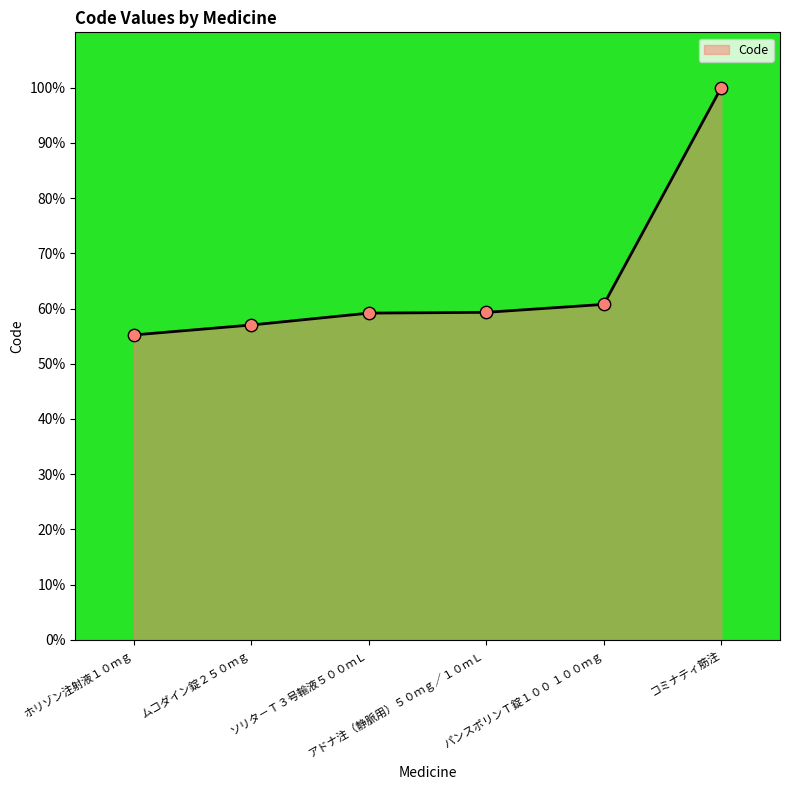

Approximately how many times larger is the value at ホリゾン注射液１０ｍｇ compared to パンスポリンＴ錠１００ １００ｍｇ?

0.9